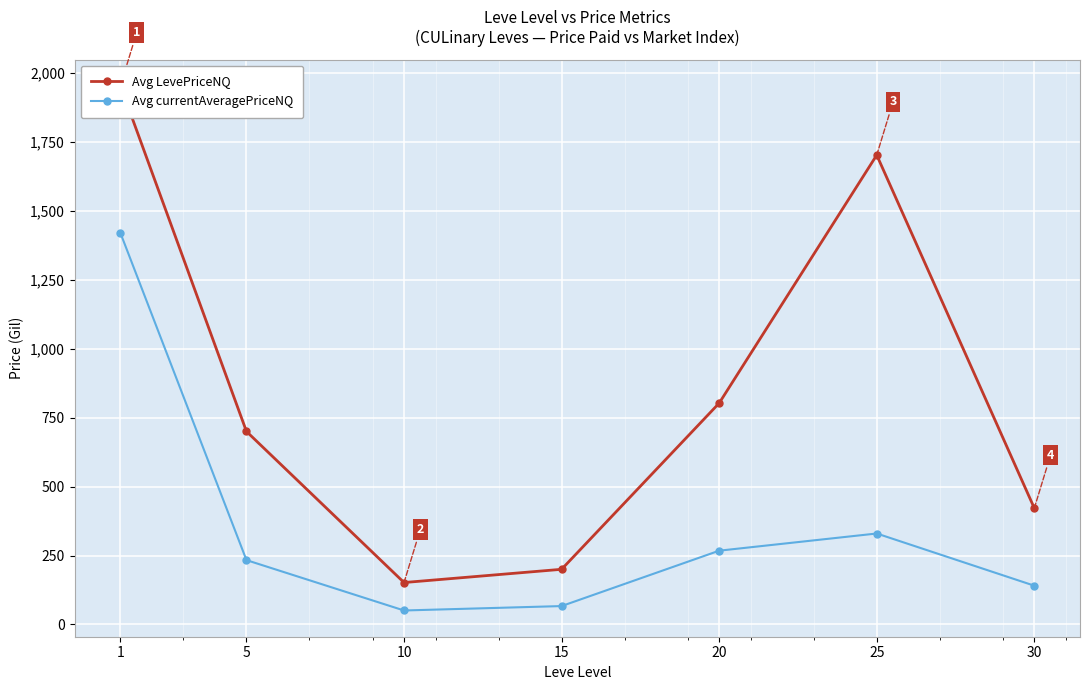

What are all the series names shown in the legend?

Avg LevePriceNQ, Avg currentAveragePriceNQ